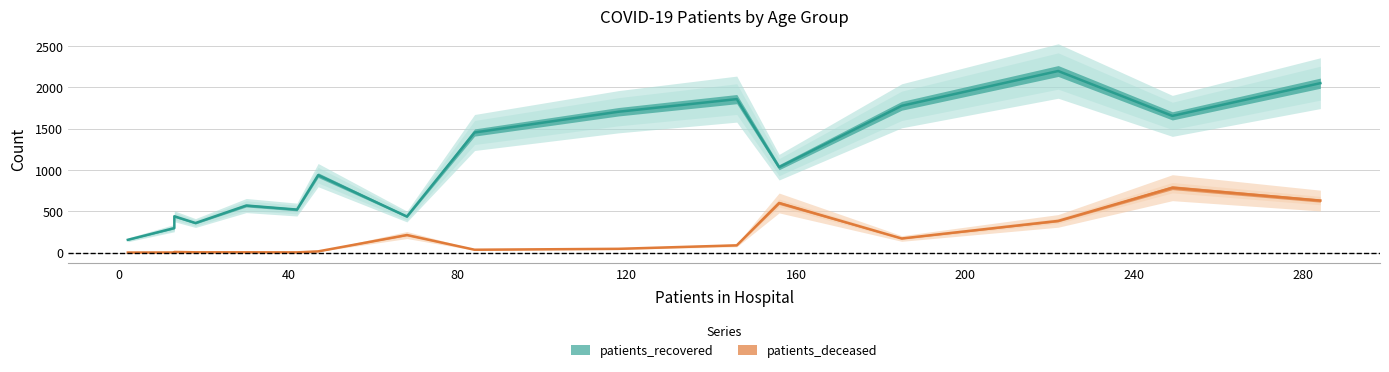

How many data points does each series have?

16